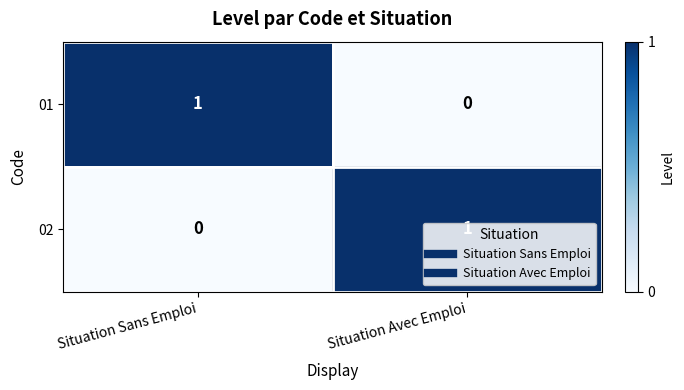

At which label does 01 reach its minimum?

Situation Avec Emploi